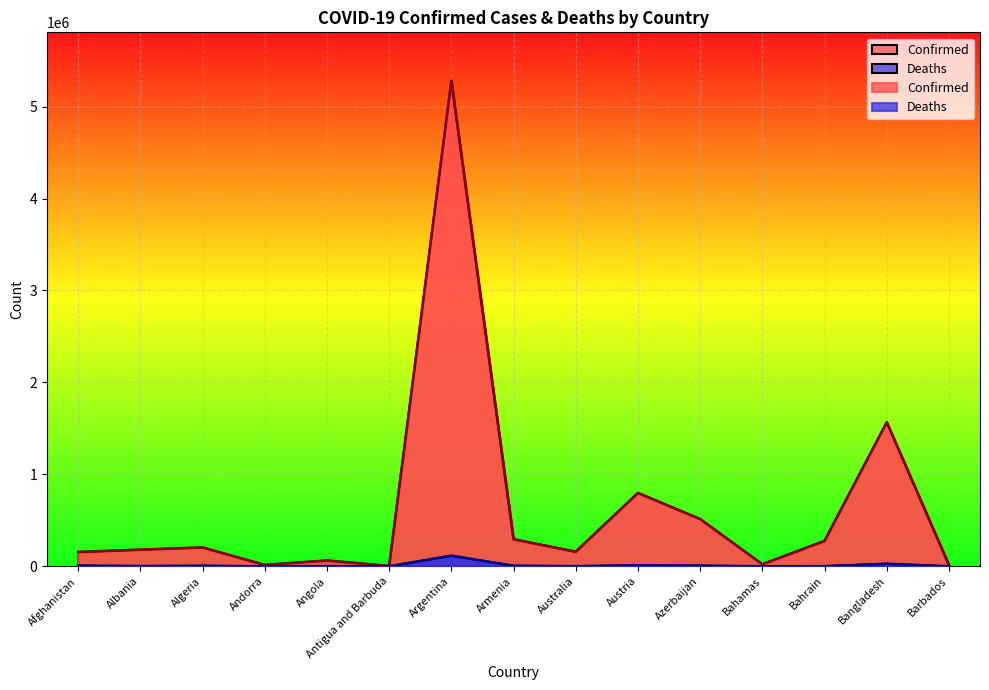

The value of Confirmed at Algeria is 205750. True or false?

True